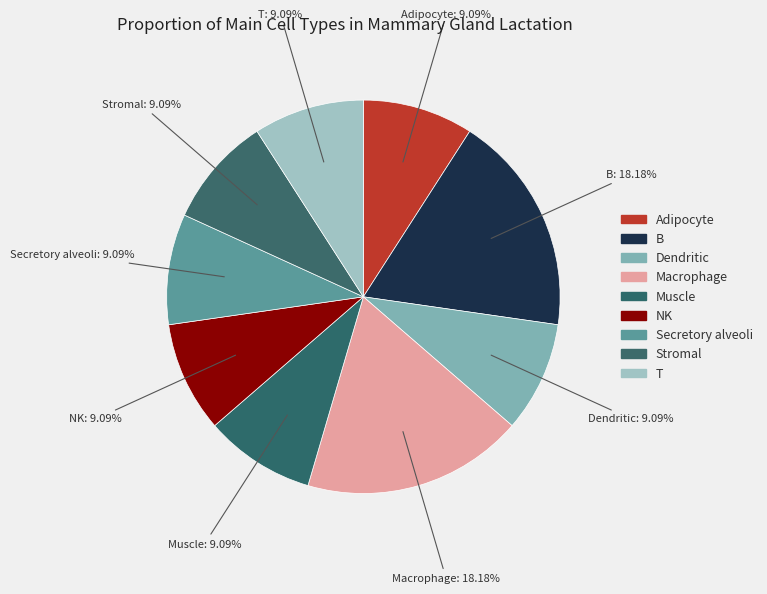

Is it true that Secretory alveoli is 20% of the pie?

False